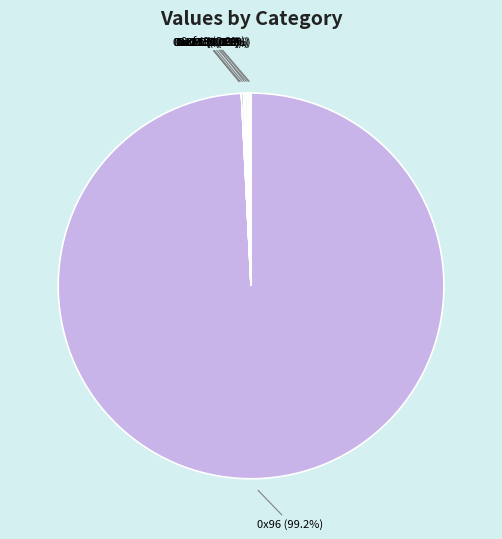

Which category has the biggest portion of the pie?

0x96